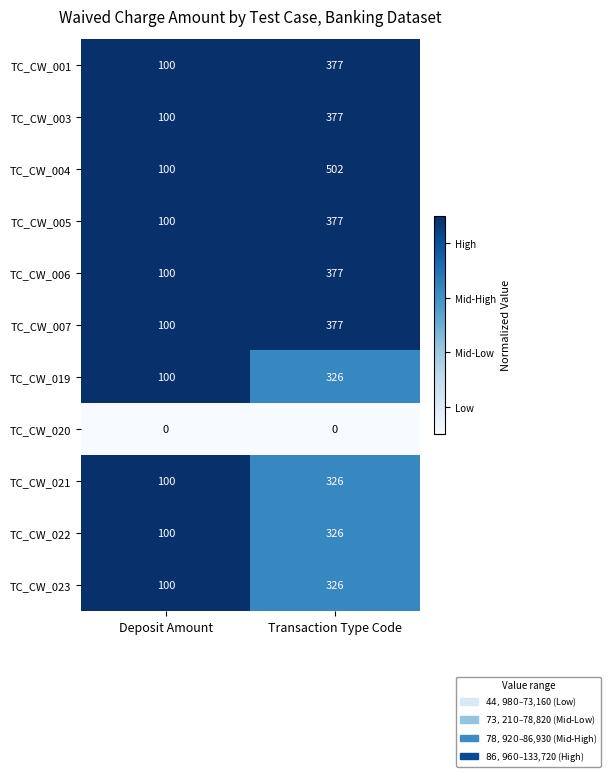

Reading left to right, transcribe all the data shown in this chart.

TC_CW_001: Deposit Amount=100	Transaction Type Code=377
TC_CW_003: Deposit Amount=100	Transaction Type Code=377
TC_CW_004: Deposit Amount=100	Transaction Type Code=502
TC_CW_005: Deposit Amount=100	Transaction Type Code=377
TC_CW_006: Deposit Amount=100	Transaction Type Code=377
TC_CW_007: Deposit Amount=100	Transaction Type Code=377
TC_CW_019: Deposit Amount=100	Transaction Type Code=326
TC_CW_020: Deposit Amount=0	Transaction Type Code=0
TC_CW_021: Deposit Amount=100	Transaction Type Code=326
TC_CW_022: Deposit Amount=100	Transaction Type Code=326
TC_CW_023: Deposit Amount=100	Transaction Type Code=326